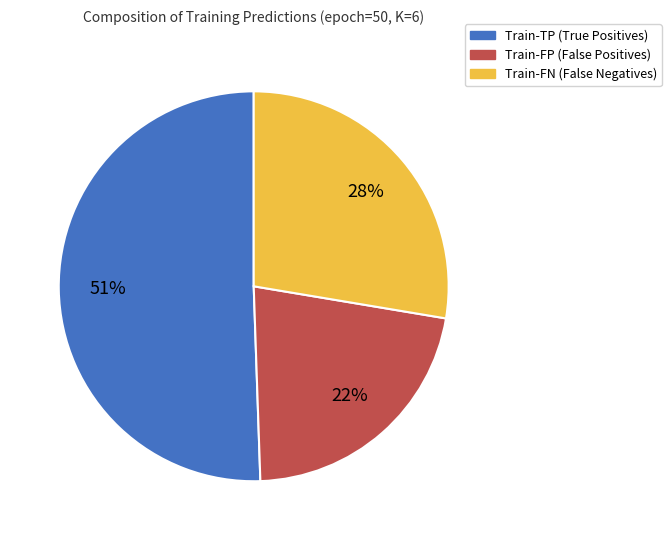

To the nearest percent, what portion does Train-FP represent?

22%